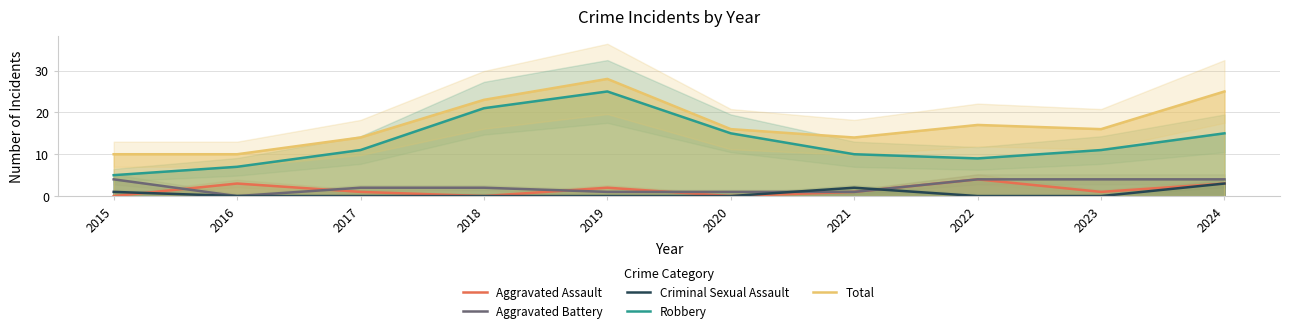

How many data points in Aggravated Assault are less than 1?

3